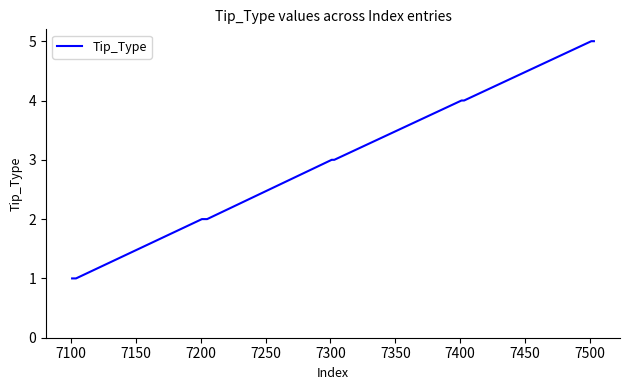

Does the chart display data point markers on the line(s)?

No